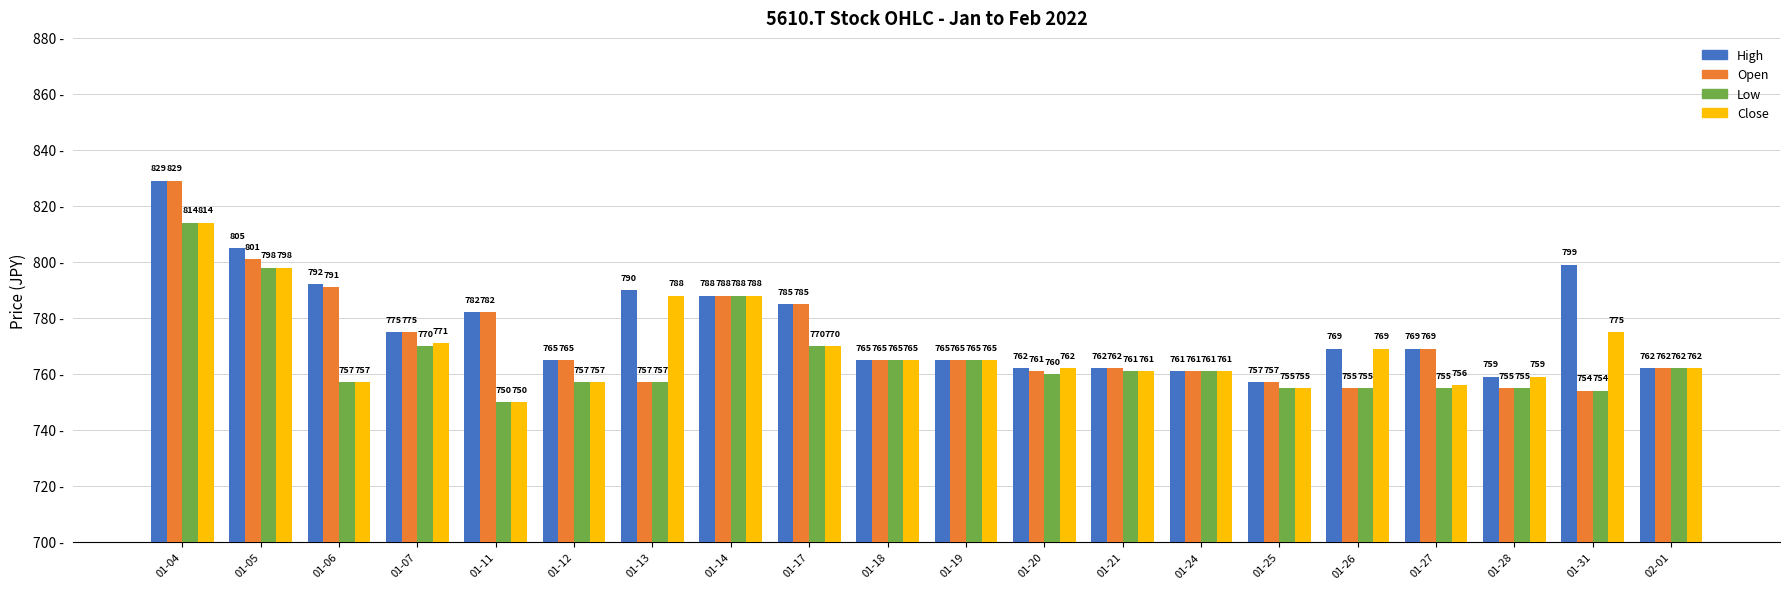

What is the spread (max minus min) of values at 01-13?

33